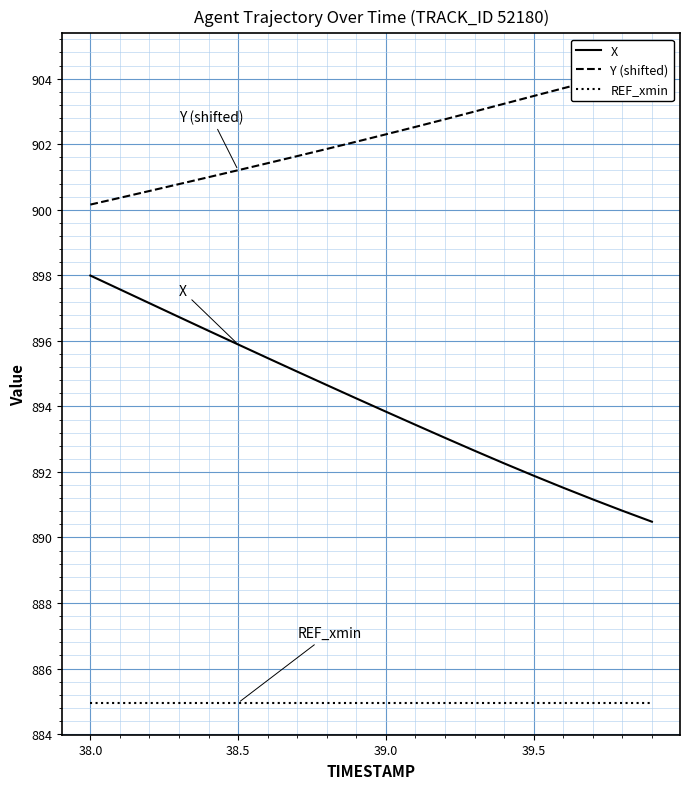

The REF_xmin series shows 885.0 at 39.5. True or false?

True